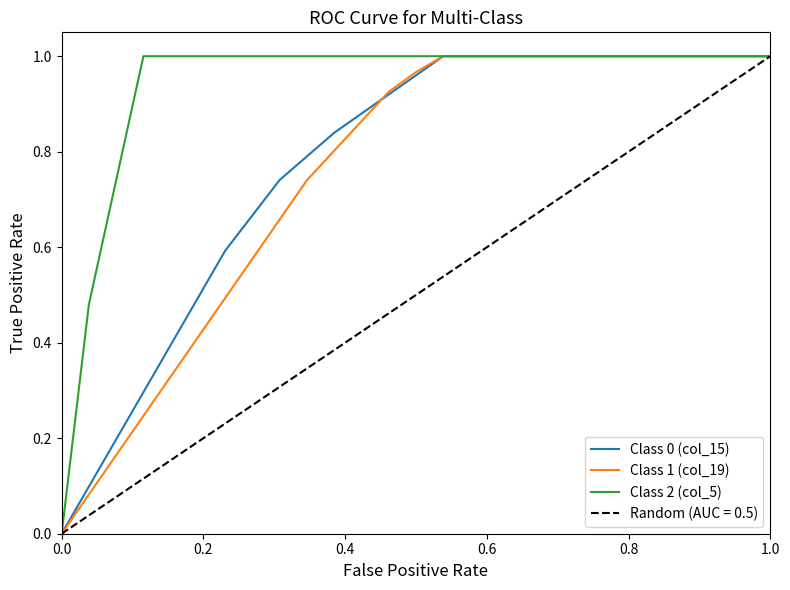

After their last crossing, which series has the higher values: Class 1 (col_19) or Class 0 (col_15)?

Class 1 (col_19)